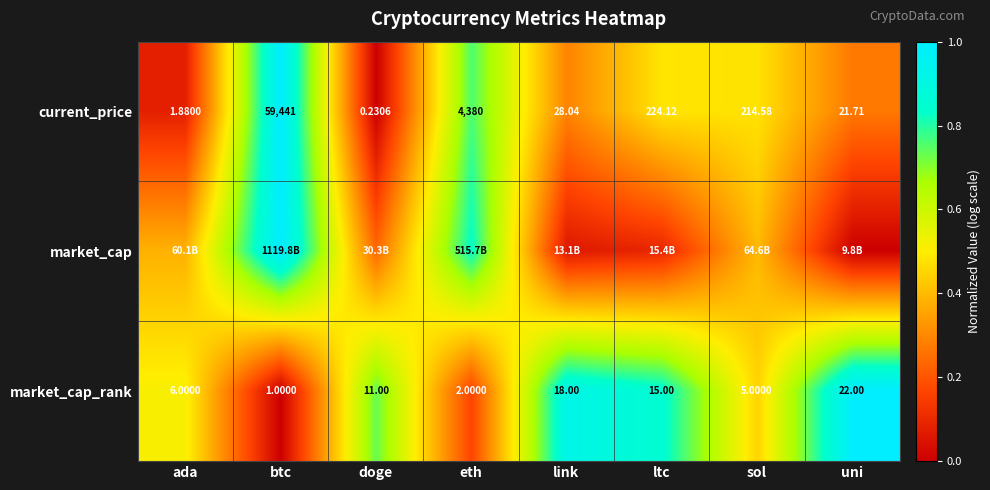

Which category has the highest value in the current_price series?

btc